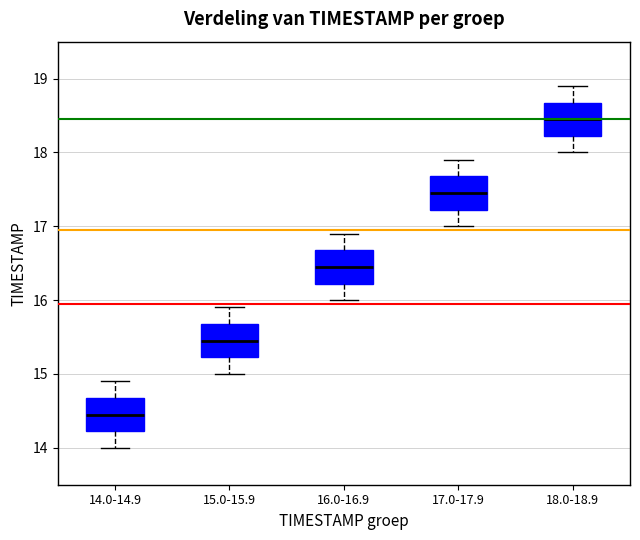

Reading left to right, read every box against the y-axis: the position of its median line, the range the box covers, and the ends of its whiskers. The values are not printed on the chart, so give them approximately, as read against the axis.

14.0-14.9: median 14.5, box 14.2 to 14.7, whiskers 14.0 to 14.9
15.0-15.9: median 15.5, box 15.2 to 15.7, whiskers 15.0 to 15.9
16.0-16.9: median 16.5, box 16.2 to 16.7, whiskers 16.0 to 16.9
17.0-17.9: median 17.5, box 17.2 to 17.7, whiskers 17.0 to 17.9
18.0-18.9: median 18.5, box 18.2 to 18.7, whiskers 18.0 to 18.9